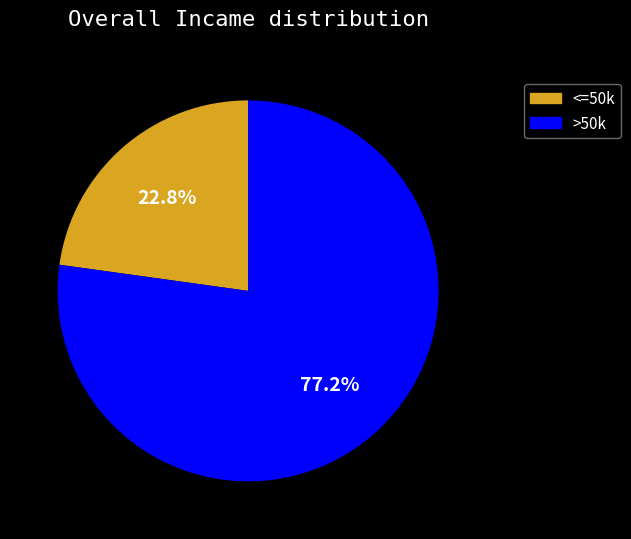

To the nearest percent, what is the average slice percentage?

50%